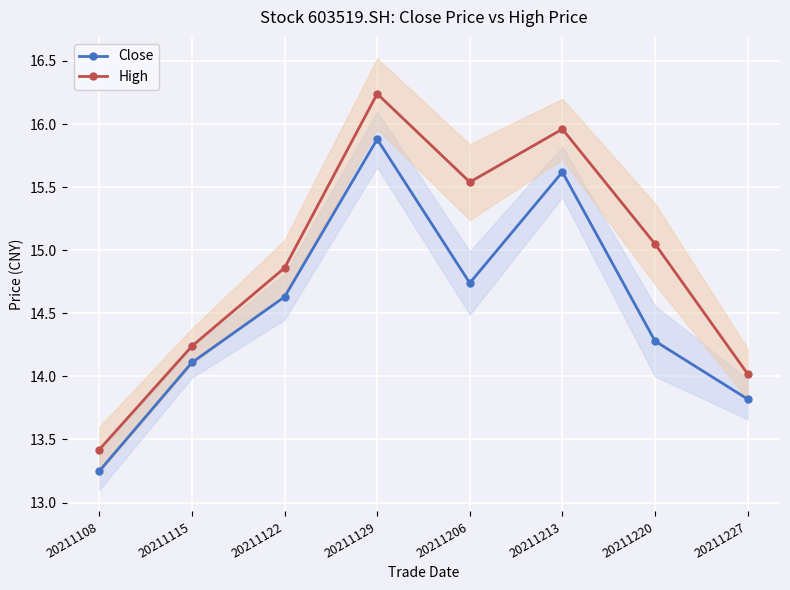

Reading left to right, transcribe all the data shown in this chart.

Close: 13.2	14.1	14.6	15.9	14.7	15.6	14.3	13.8
High: 13.4	14.2	14.9	16.2	15.5	16.0	15.1	14.0